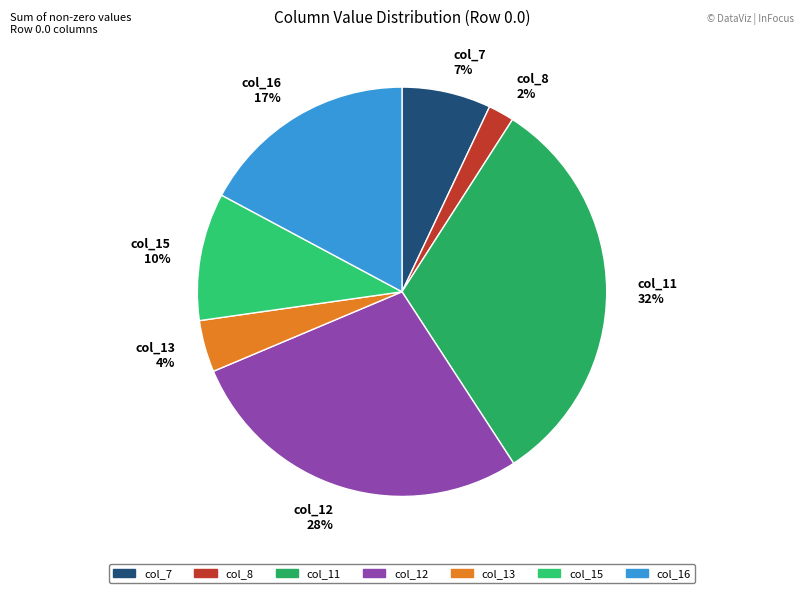

Is there a majority slice in this chart?

No